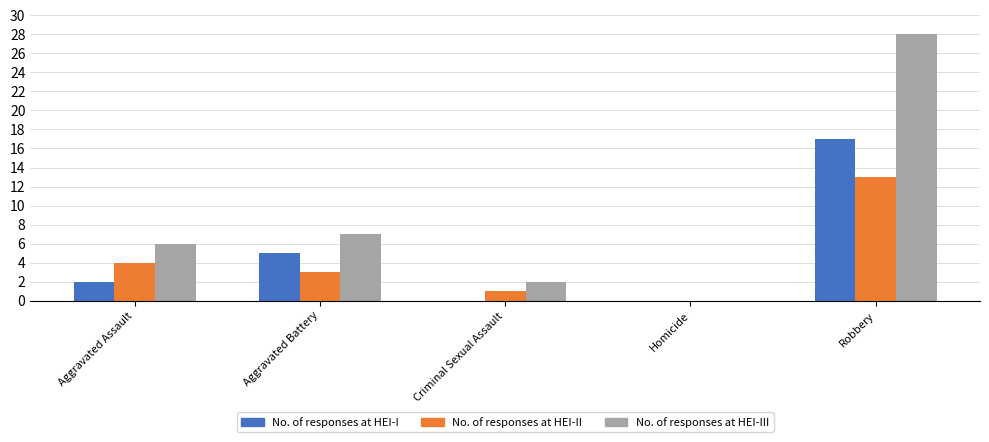

At which category is the sum across all series the highest?

Robbery